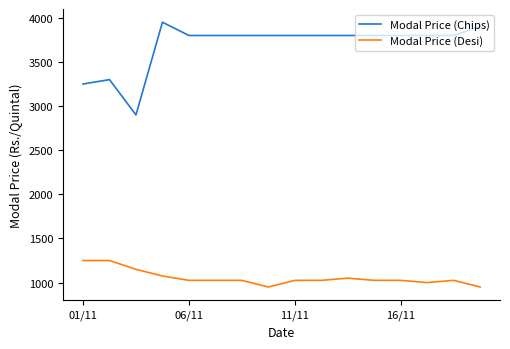

Which series has the largest total across all categories?

Modal Price (Chips)